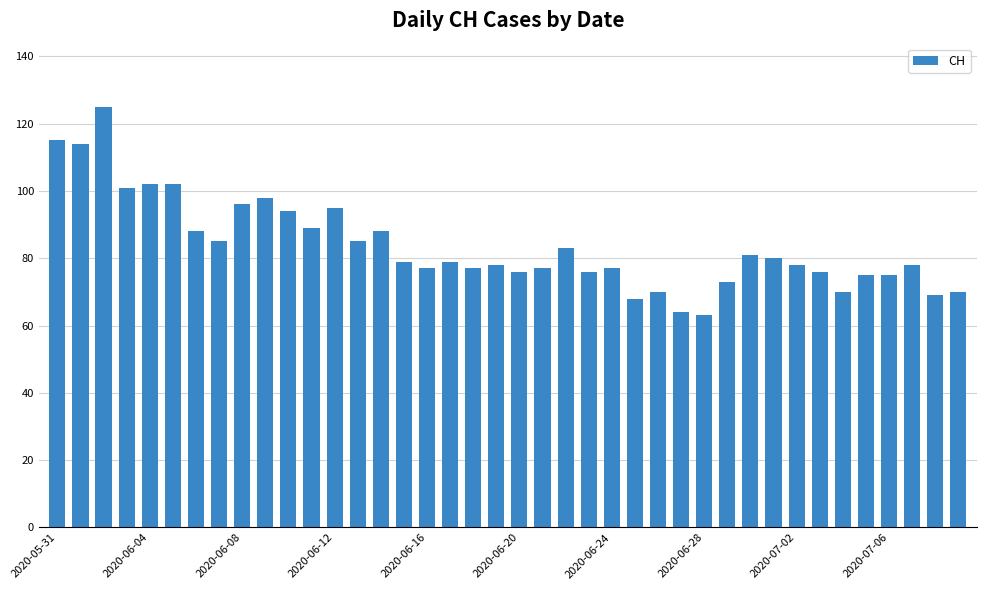

Does the chart contain stacked bars?

No